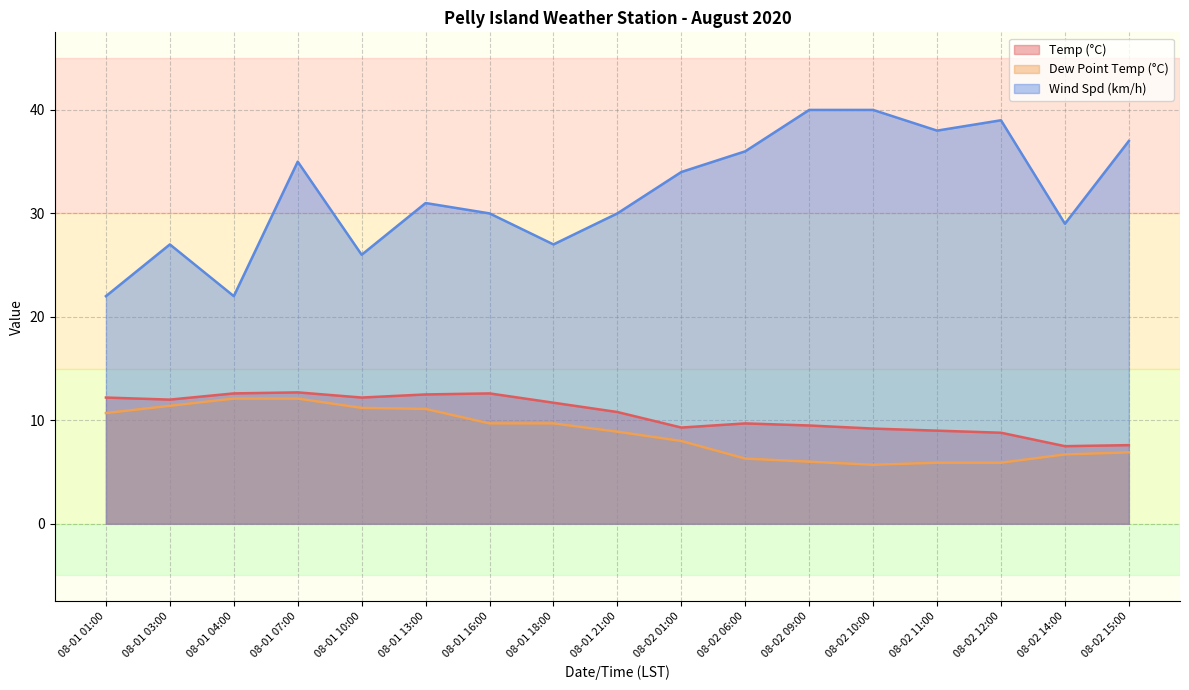

Does the chart have visible grid lines?

Yes